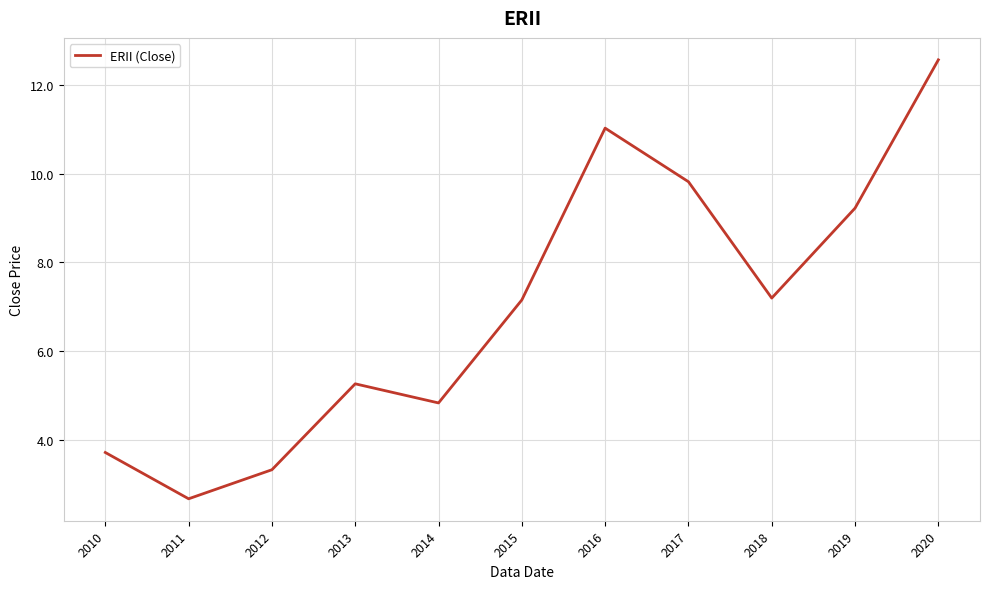

What is the difference between the values at 2020 and 2014?

7.7